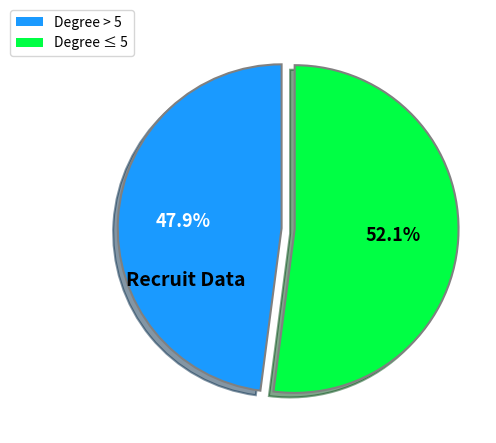

To the nearest percent, what is the difference between the largest and smallest slice percentages?

4%